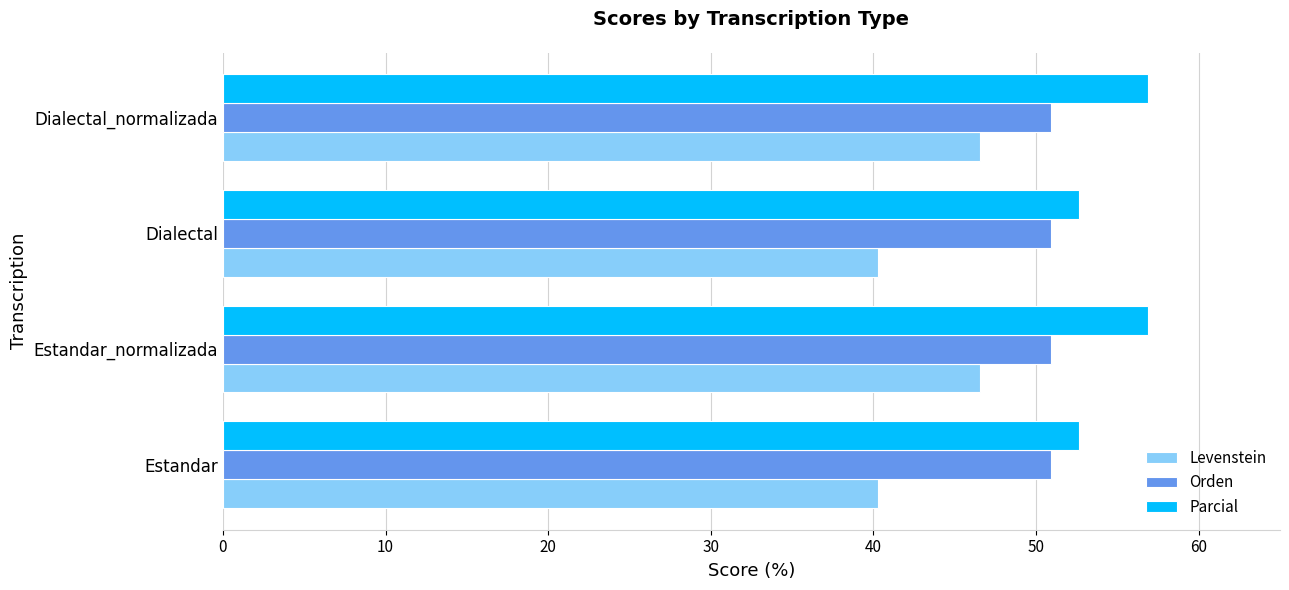

List the series in order of their peak value, highest first.

Parcial, Orden, Levenstein